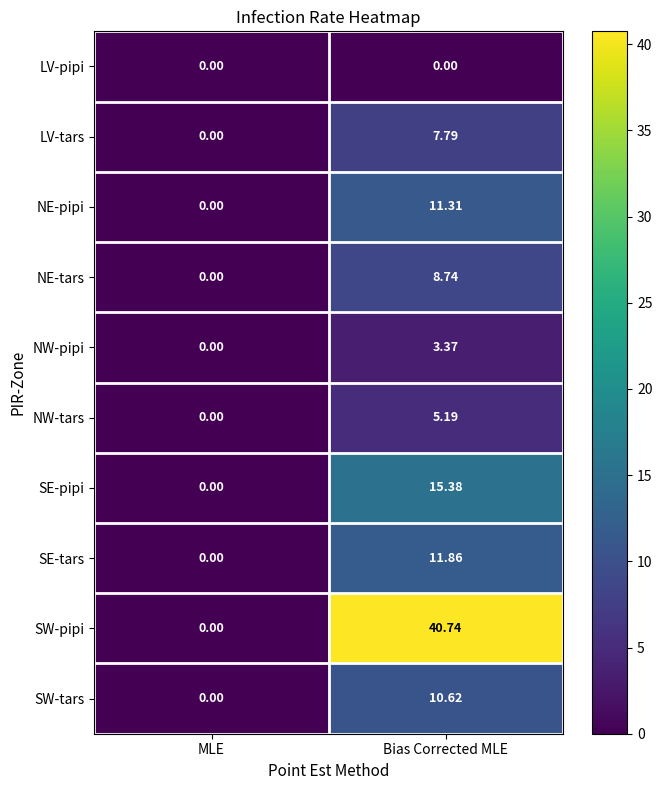

At which category is the sum across all series the highest?

Bias Corrected MLE